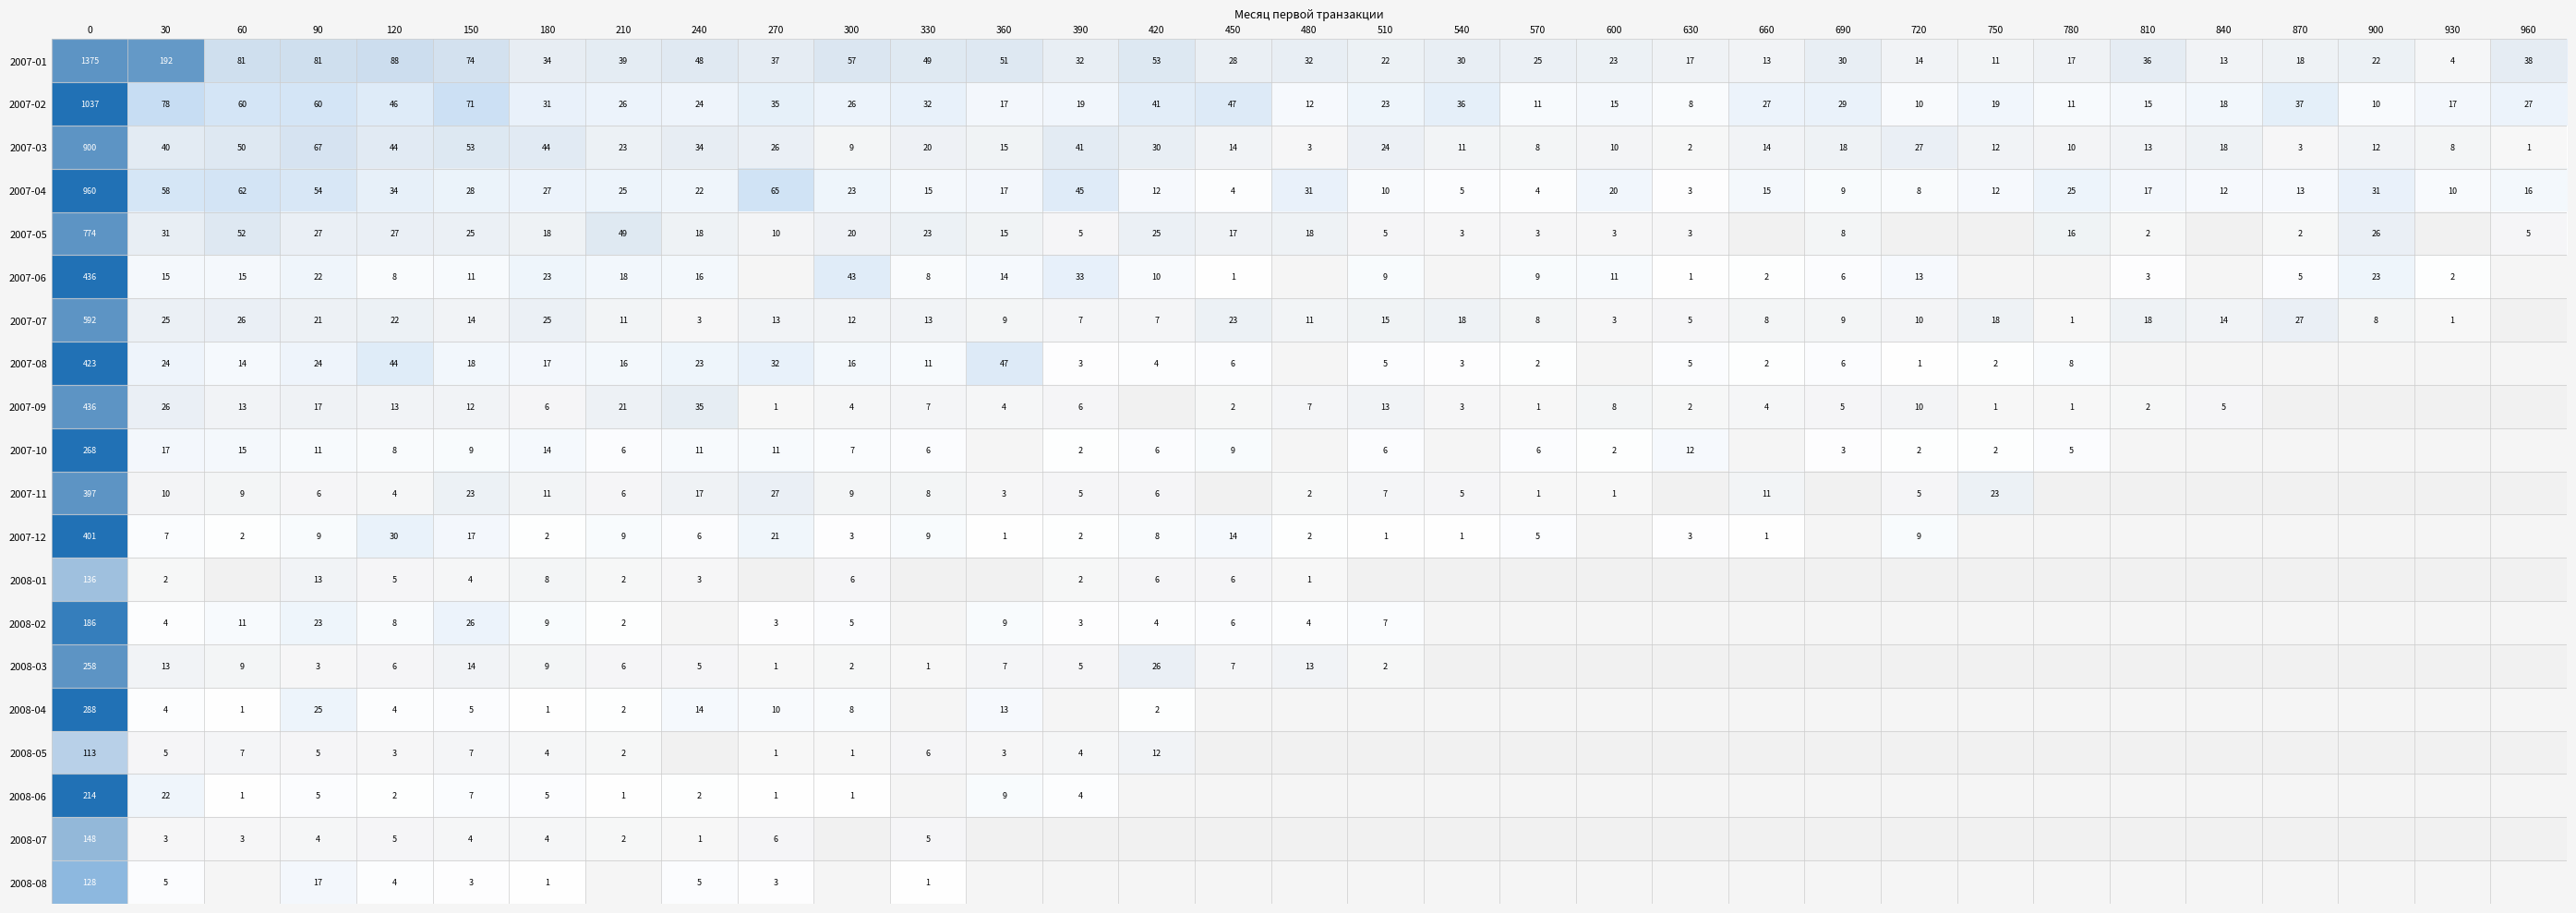

What is the minimum value shown in the chart?

1.0